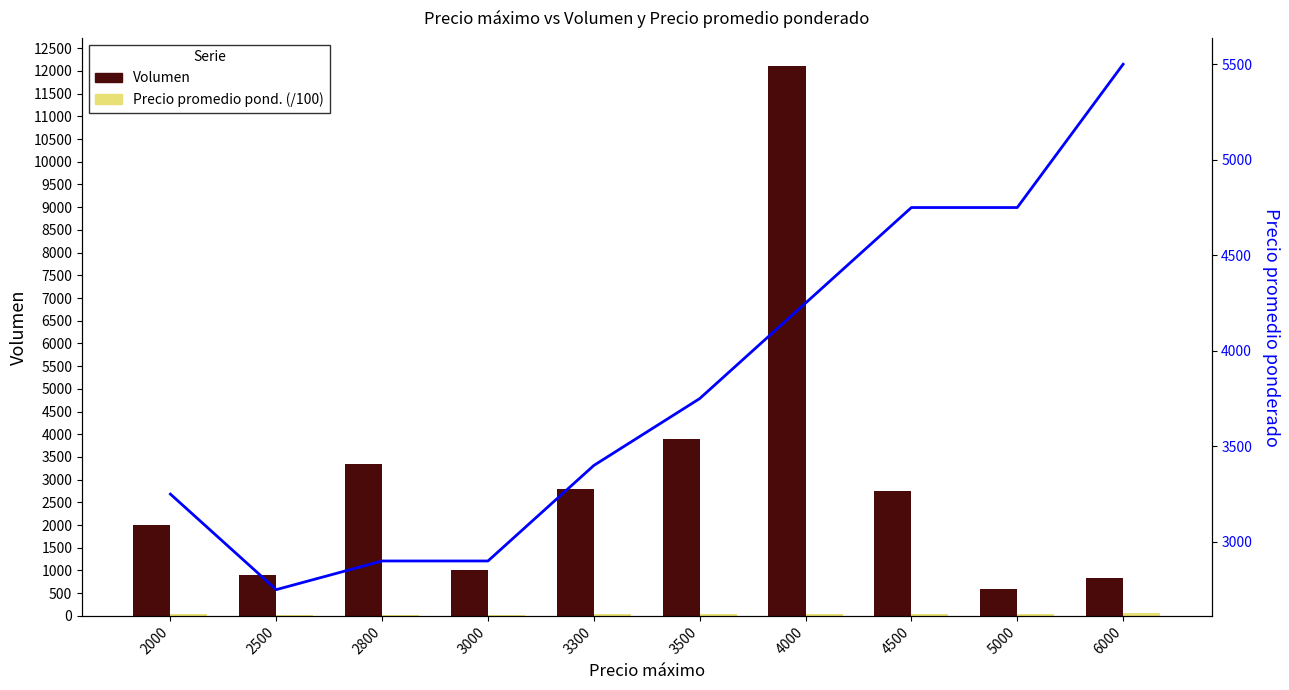

Which category has the lowest value in the Precio promedio pond. (/100) series?

2500